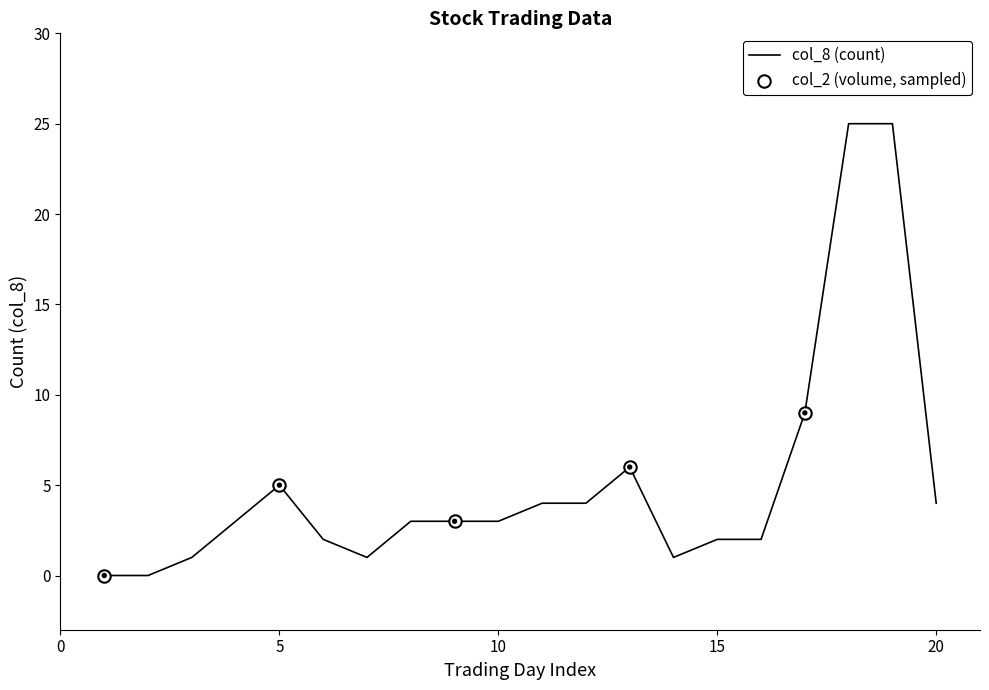

What is the maximum value shown in the chart?

25